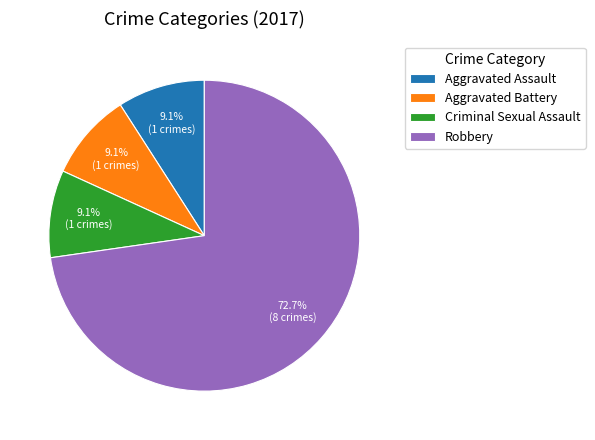

Which slice is the largest?

Robbery